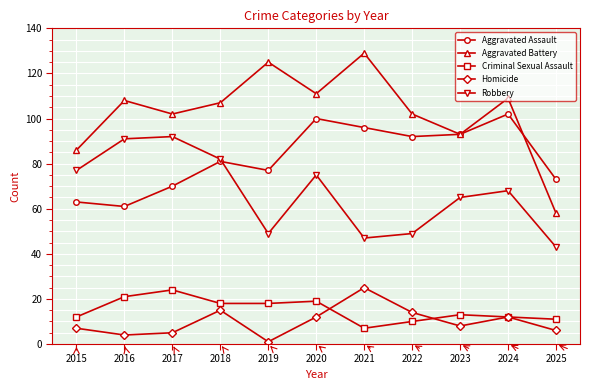

Between 2021 and 2023, which series saw the biggest shift?

Aggravated Battery